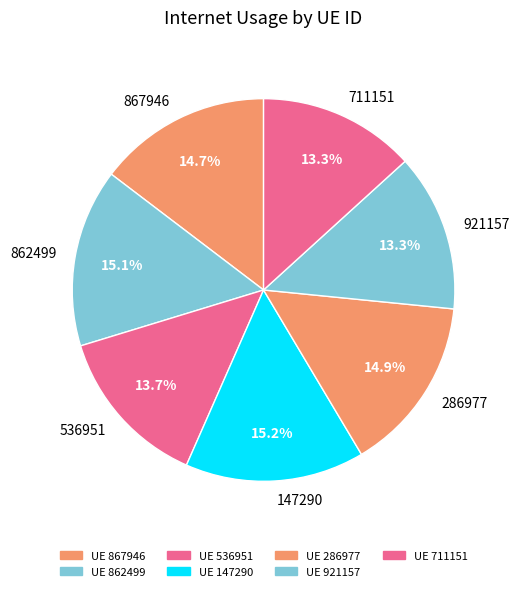

Which has a higher value, 921157 or 867946?

867946